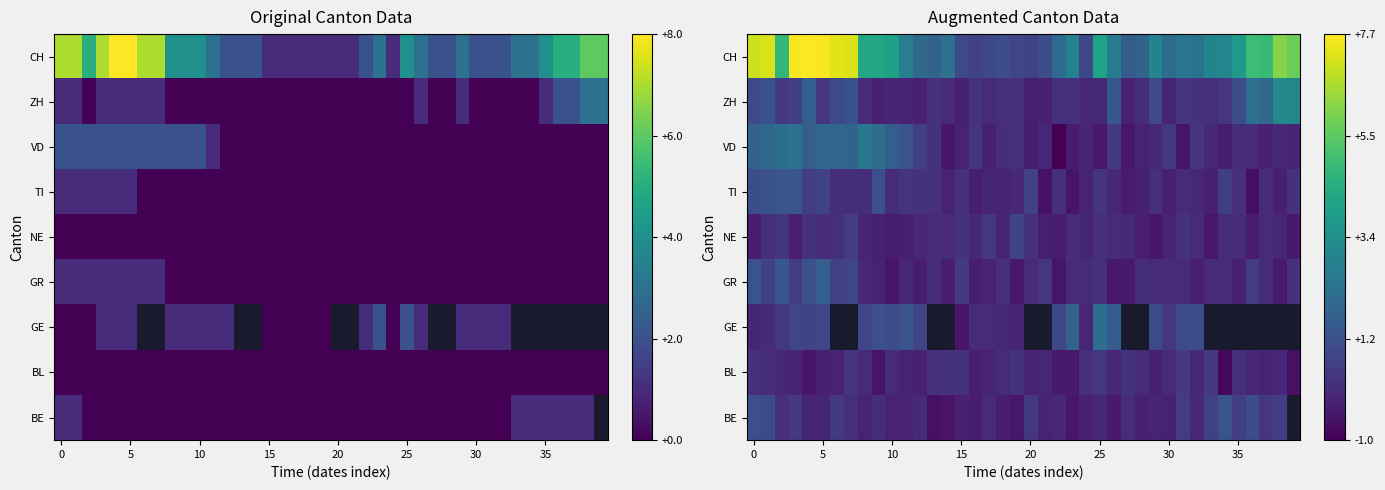

What is the minimum value for ZH?

-0.2